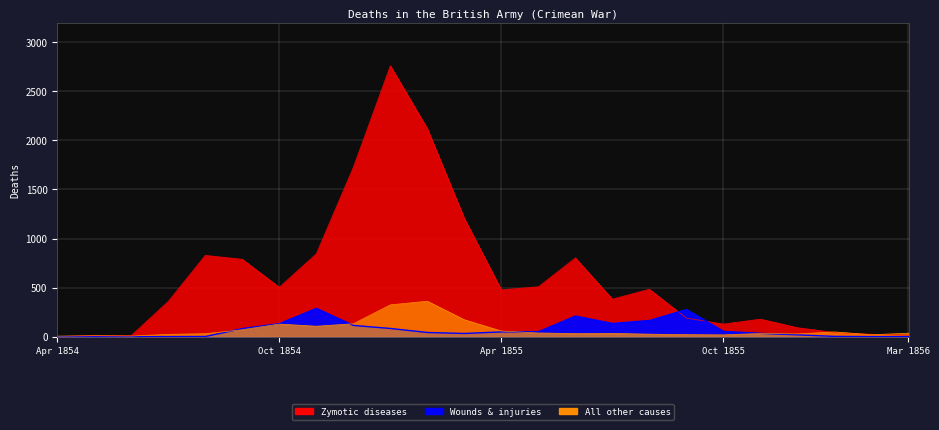

The value of Zymotic diseases at Jun 1854 is 19. True or false?

False